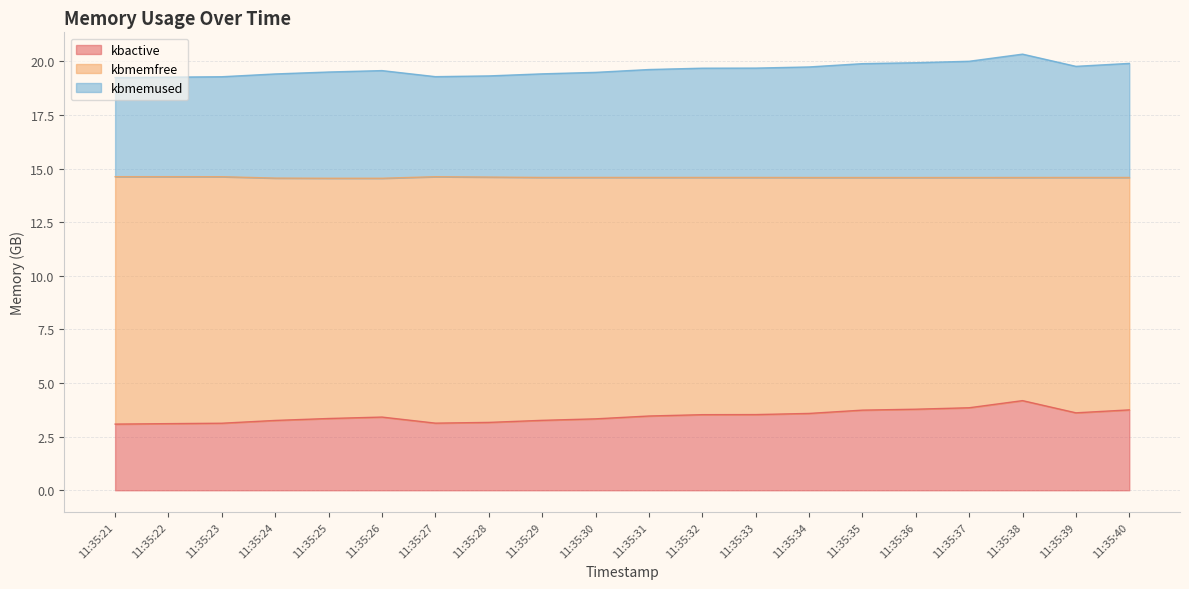

What is the difference between the highest and lowest values at 11:35:27?

16.2